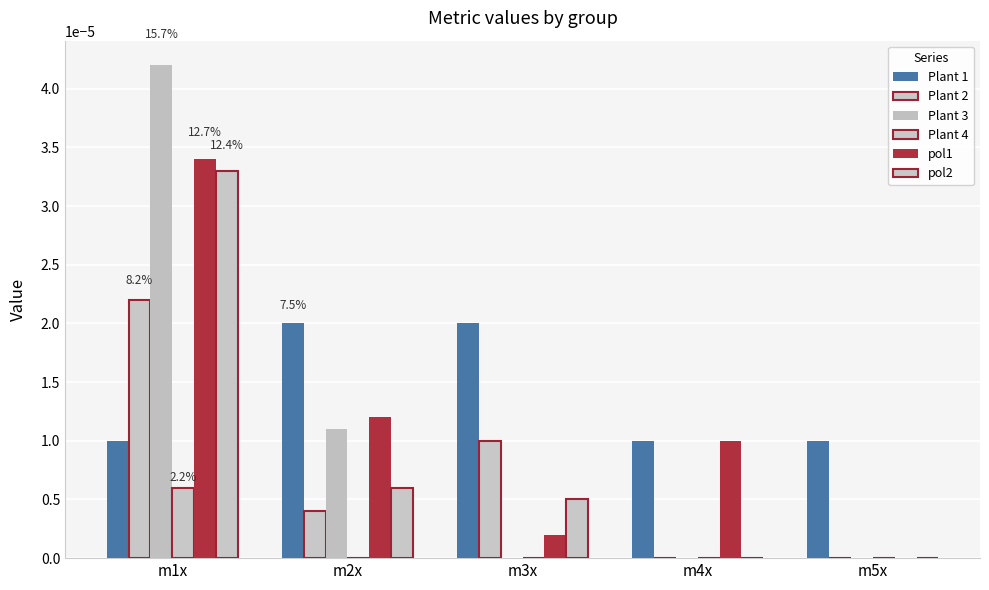

Which series has the widest spread of values?

Plant 3